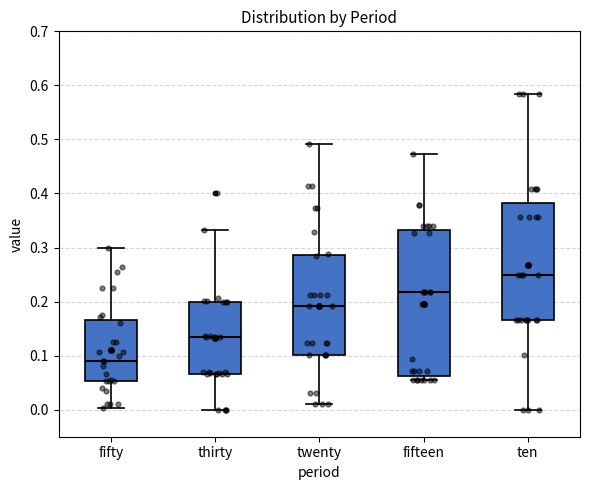

Reading left to right, read every box against the y-axis: the position of its median line, the range the box covers, and the ends of its whiskers. The values are not printed on the chart, so give them approximately, as read against the axis.

fifty: median 0.09, box 0.05 to 0.17, whiskers 0.00 to 0.30
thirty: median 0.13, box 0.07 to 0.20, whiskers 0.00 to 0.33
twenty: median 0.19, box 0.10 to 0.29, whiskers 0.01 to 0.49
fifteen: median 0.22, box 0.06 to 0.33, whiskers 0.05 to 0.47
ten: median 0.25, box 0.17 to 0.38, whiskers 0.00 to 0.58